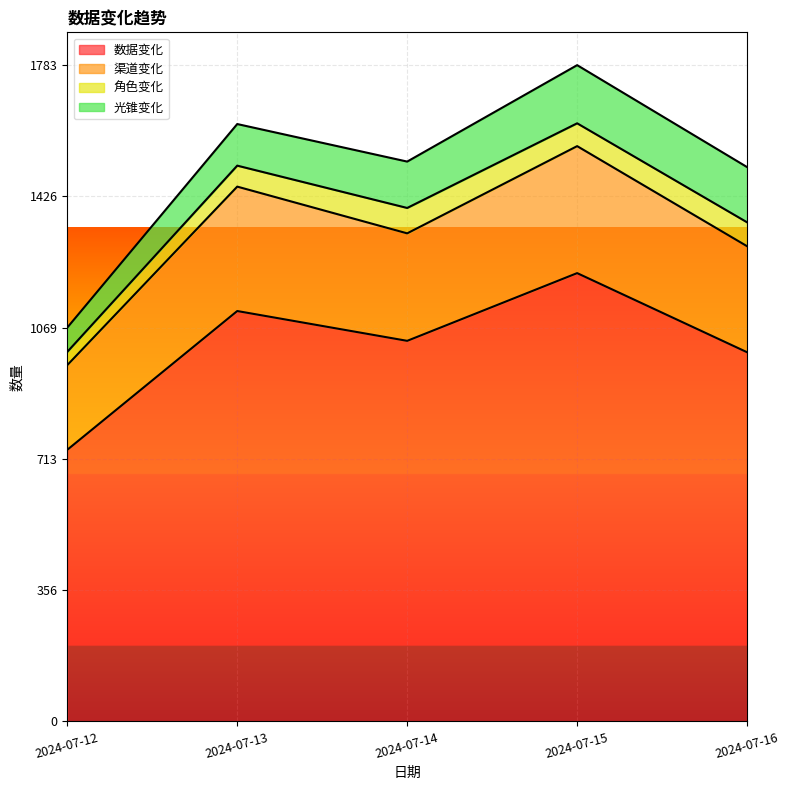

Read the 数据变化 value at 2024-07-13, to the nearest 50.

1100